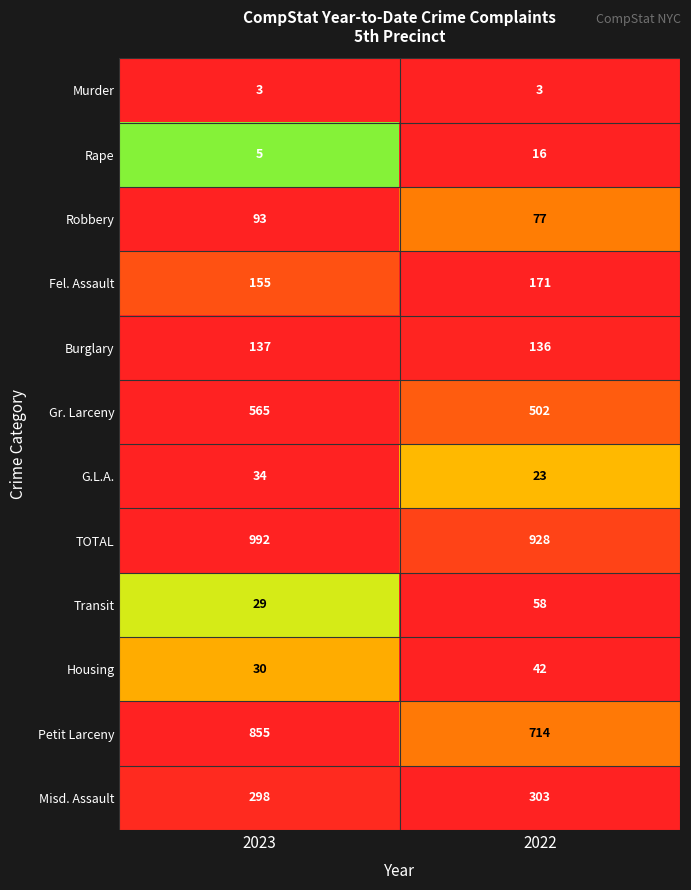

At which category is the sum across all series the highest?

2023